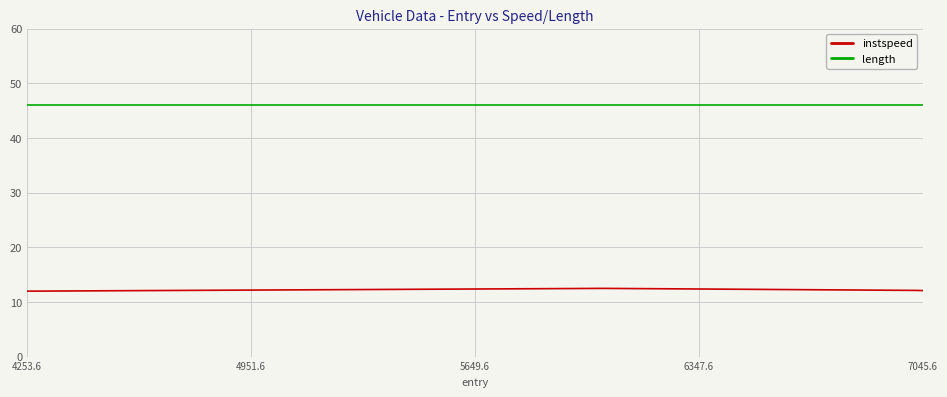

List the series in order of their overall mean, lowest first.

instspeed, length